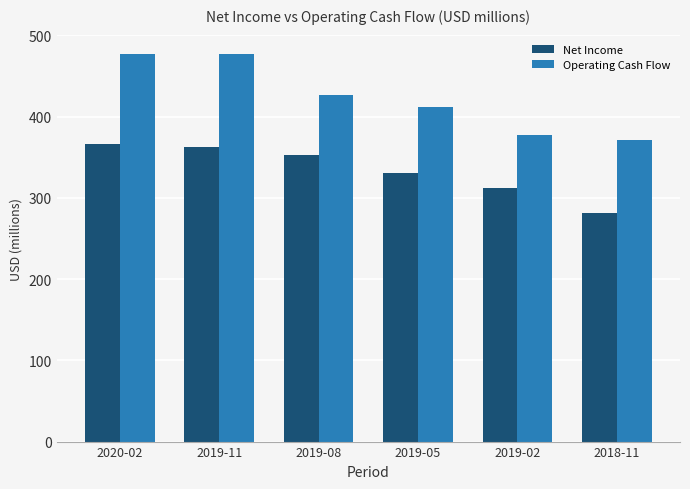

Read the Operating Cash Flow value at 2019-08.

427.1